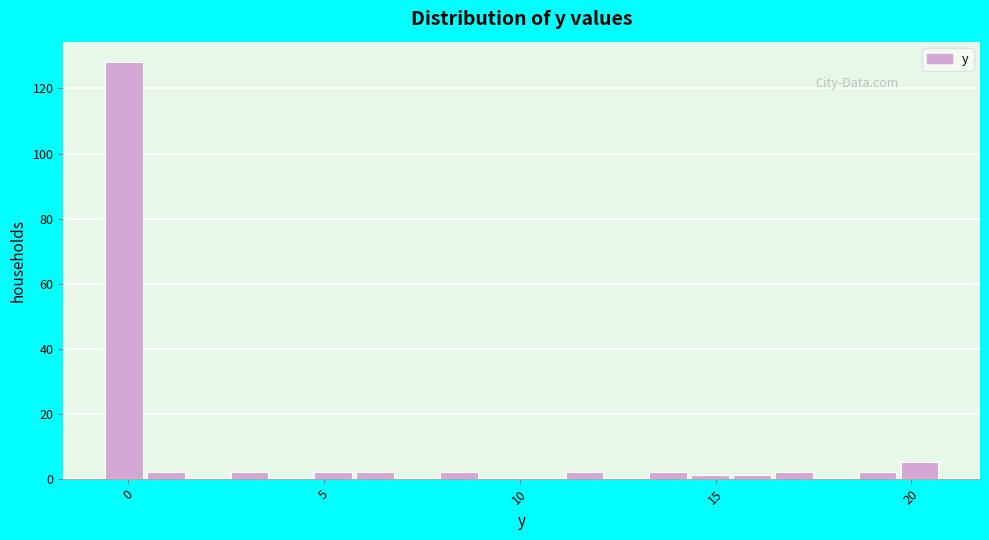

Read against the x-axis, roughly where is the centre of the tallest bar?

0.0